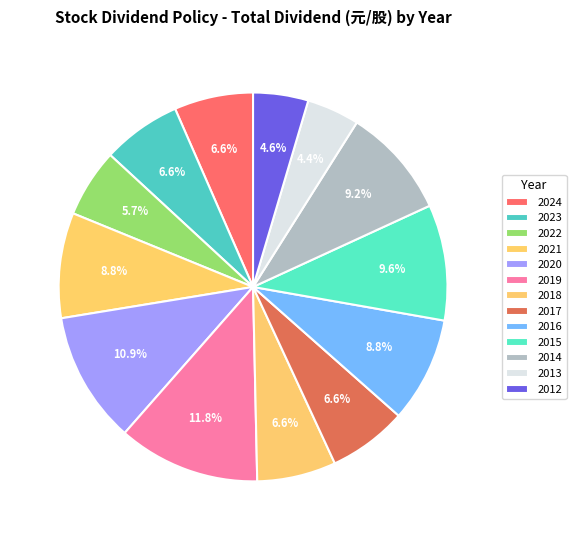

Count the number of slices in the pie.

13